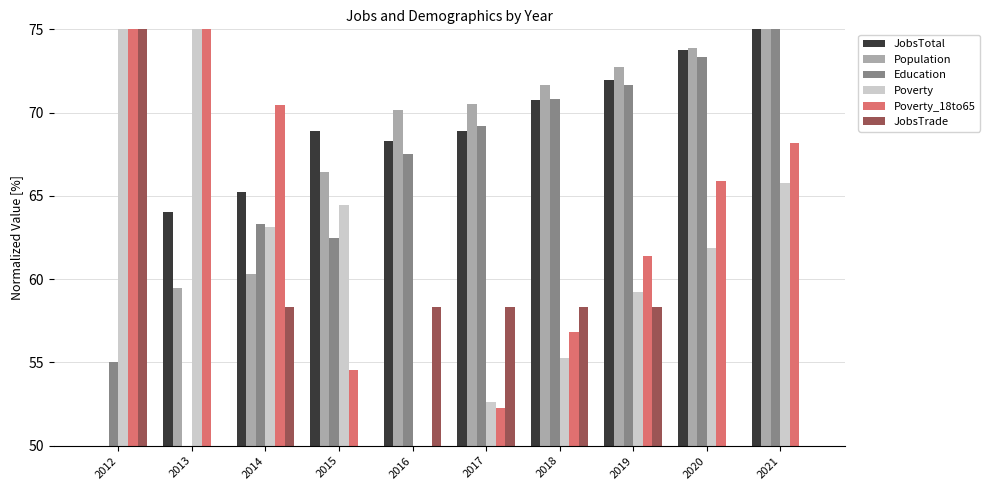

What value does the JobsTotal series have at 2012?

50.0